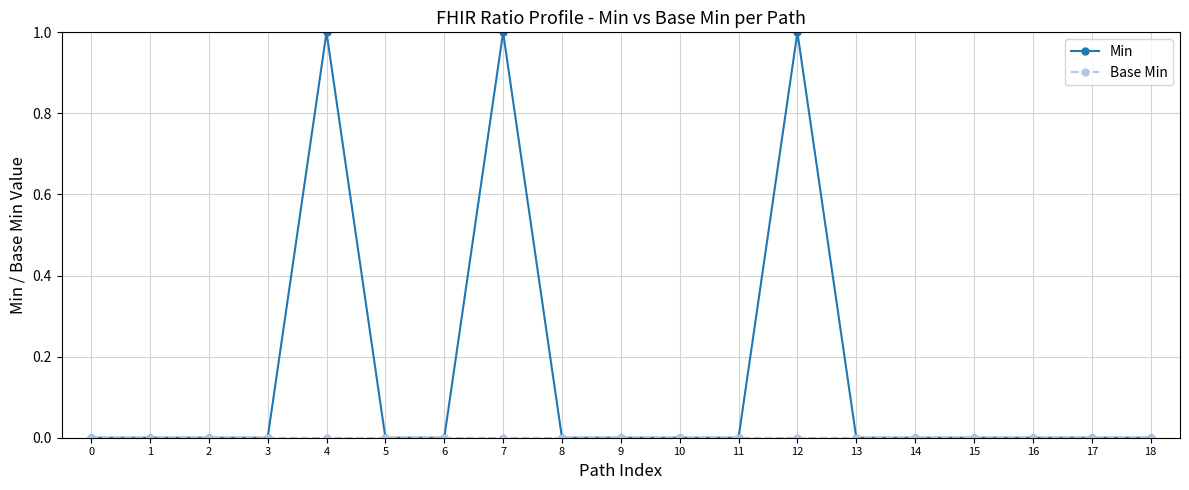

Is it true that Min equals 0 at 2?

True